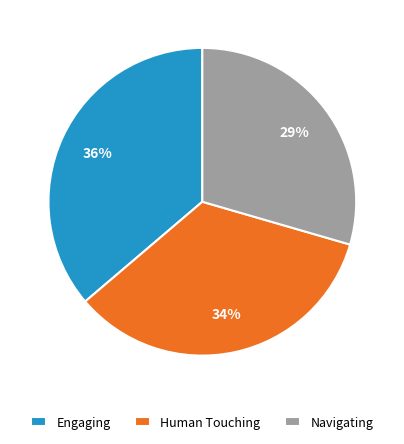

To the nearest percent, what is the average slice percentage?

33%